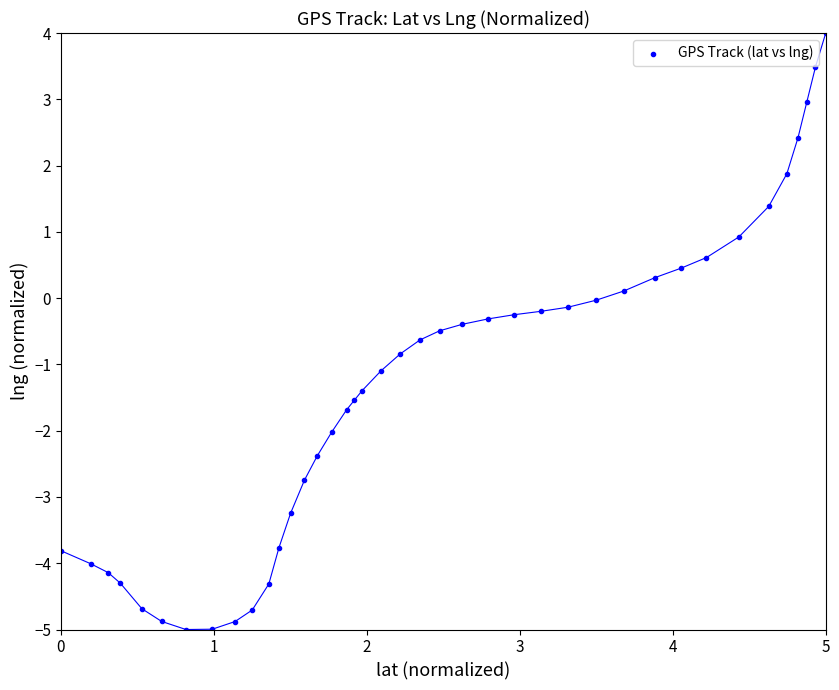

What is the range of X values (max minus min)?

5.0